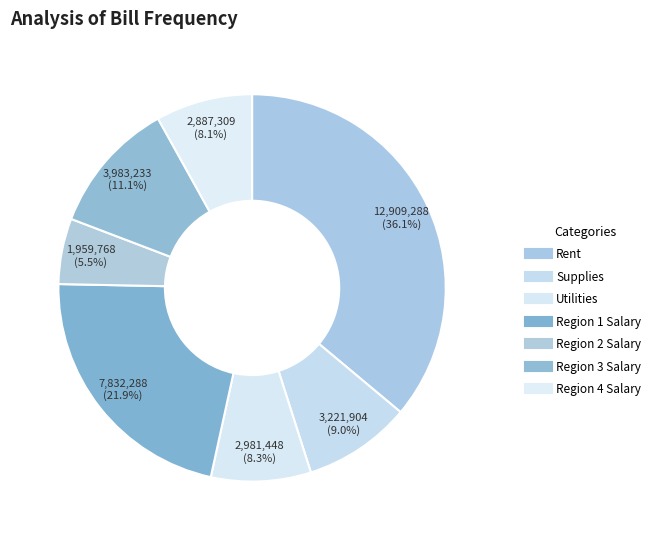

How many slices are in this pie chart?

7